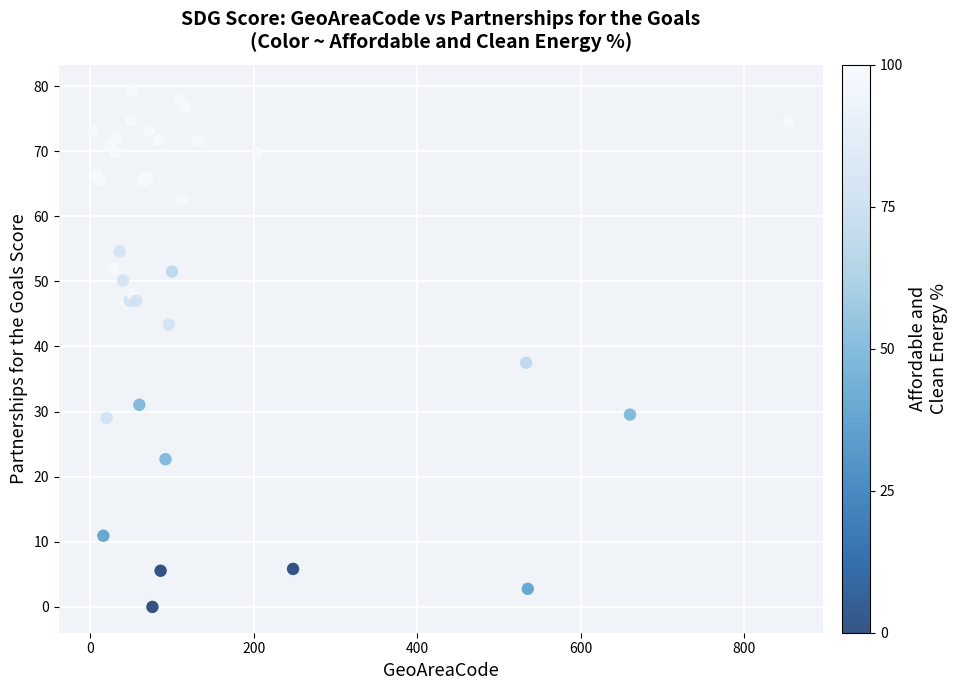

What Y value in the scatter plot is closest to 39?

37.5